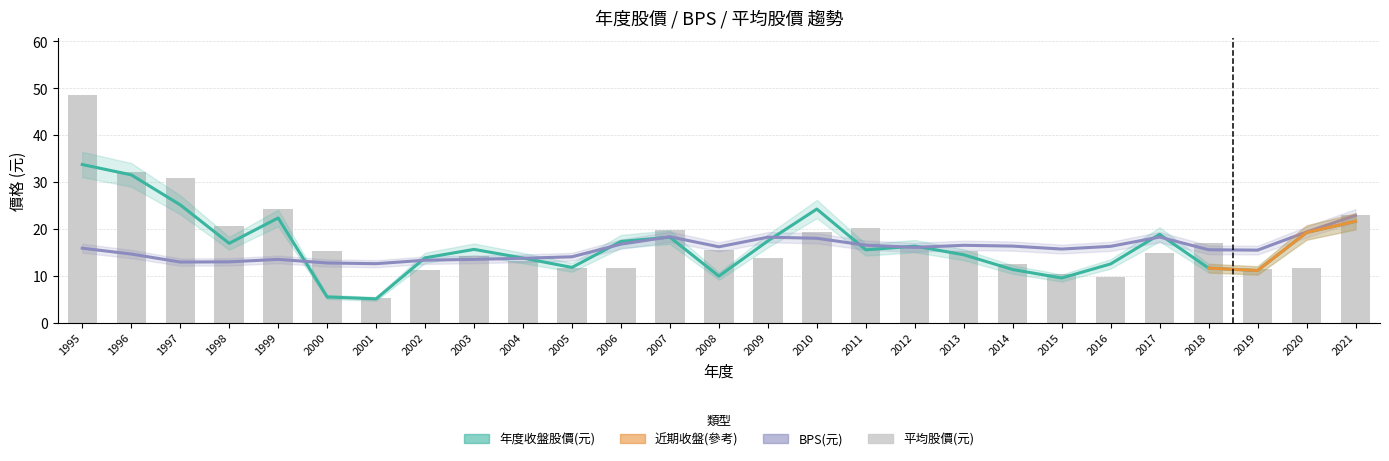

Is it true that BPS equals 13.7 at 2004?

True